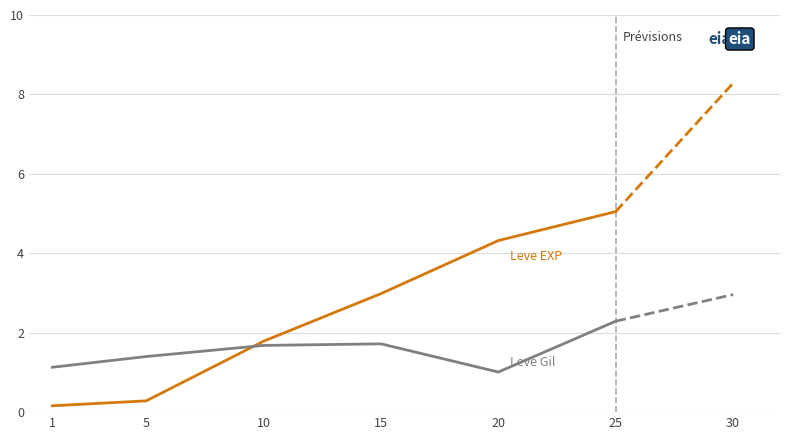

What is the difference between the highest and lowest values at 20?

3.3